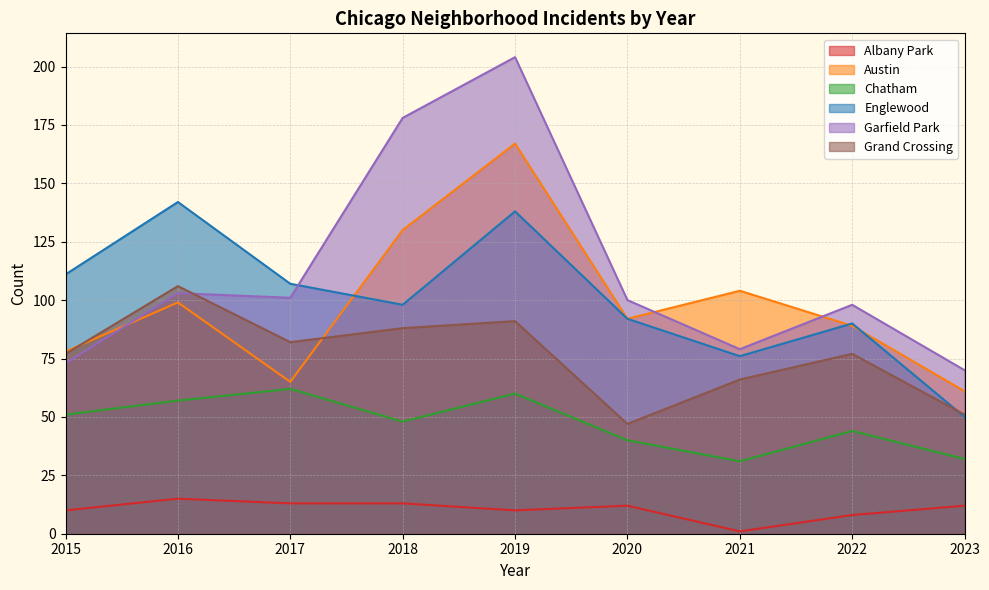

What is the total value across all series at 2018?

555